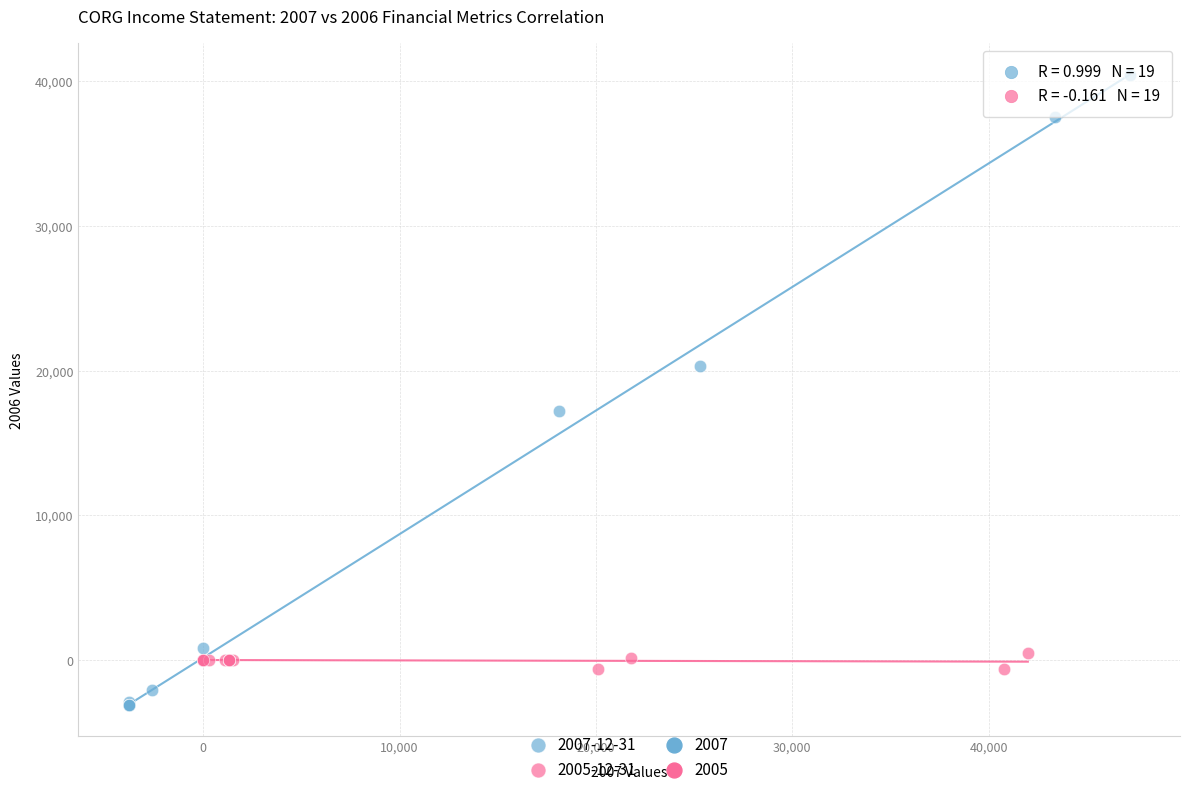

Which series contains the lowest Y value?

2007-12-31